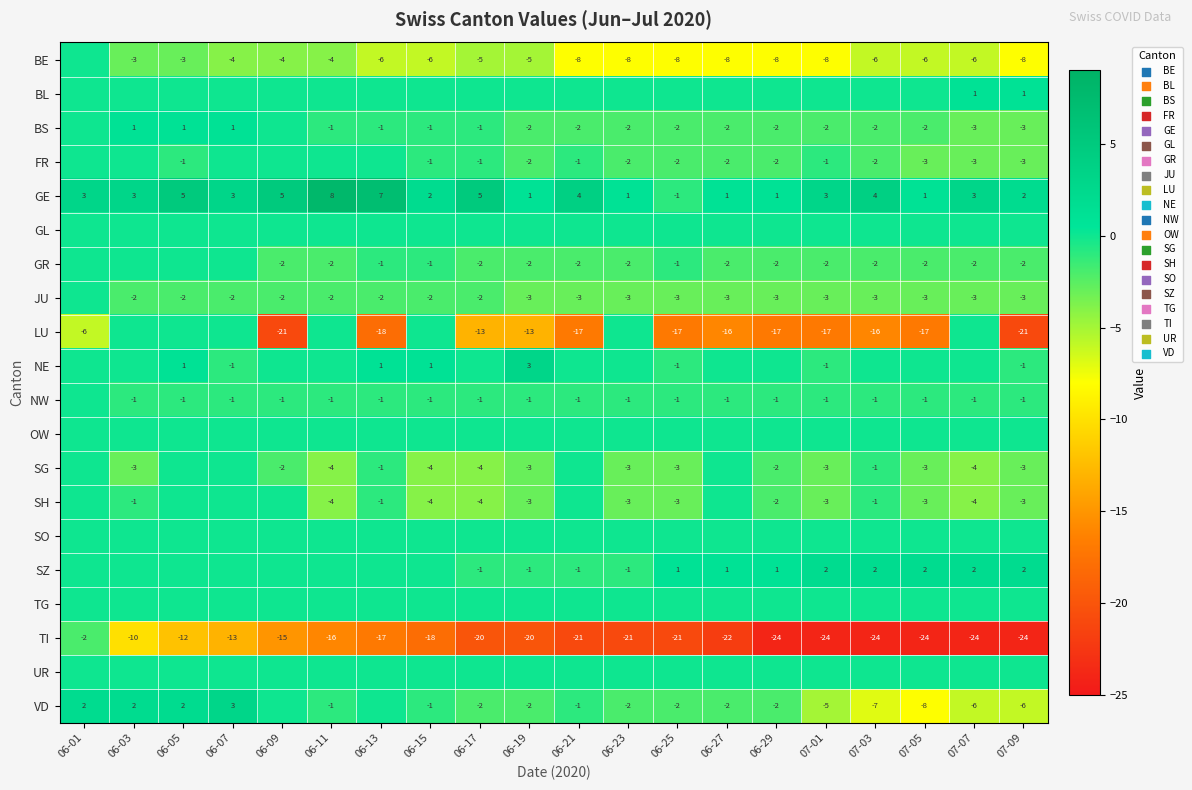

What is the total value across all series at 06-15?

-36